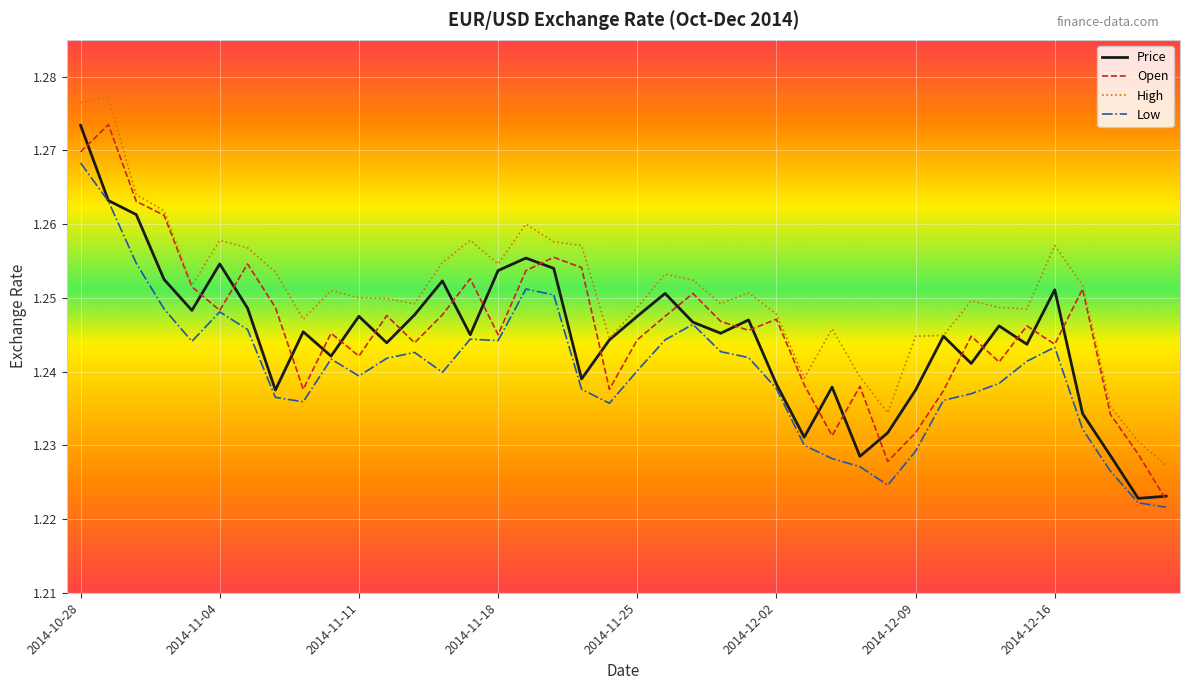

True or false: Low and High intersect in this chart.

False